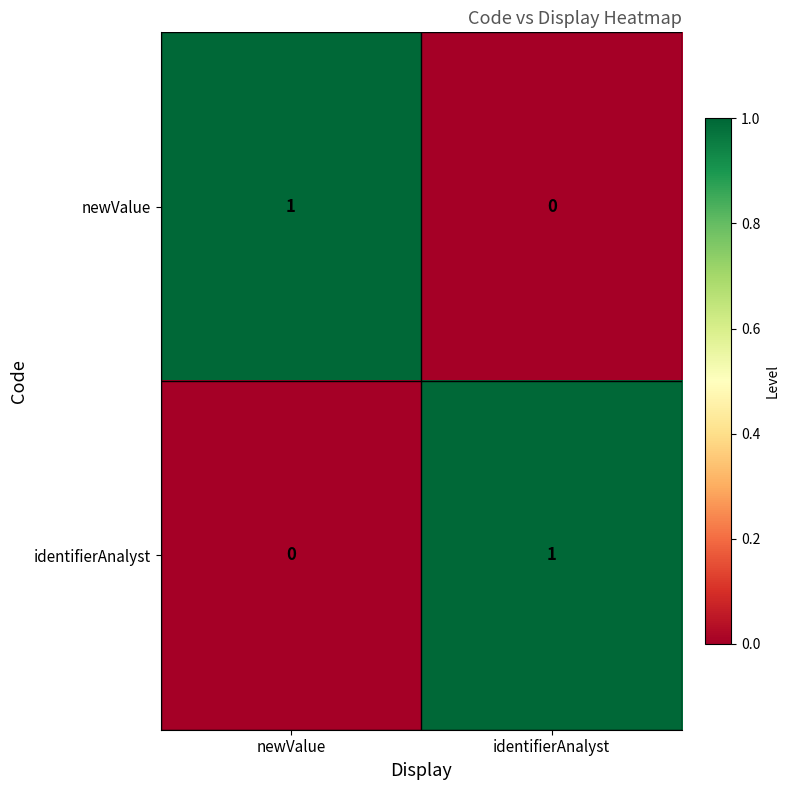

At which label does newValue reach its peak?

newValue